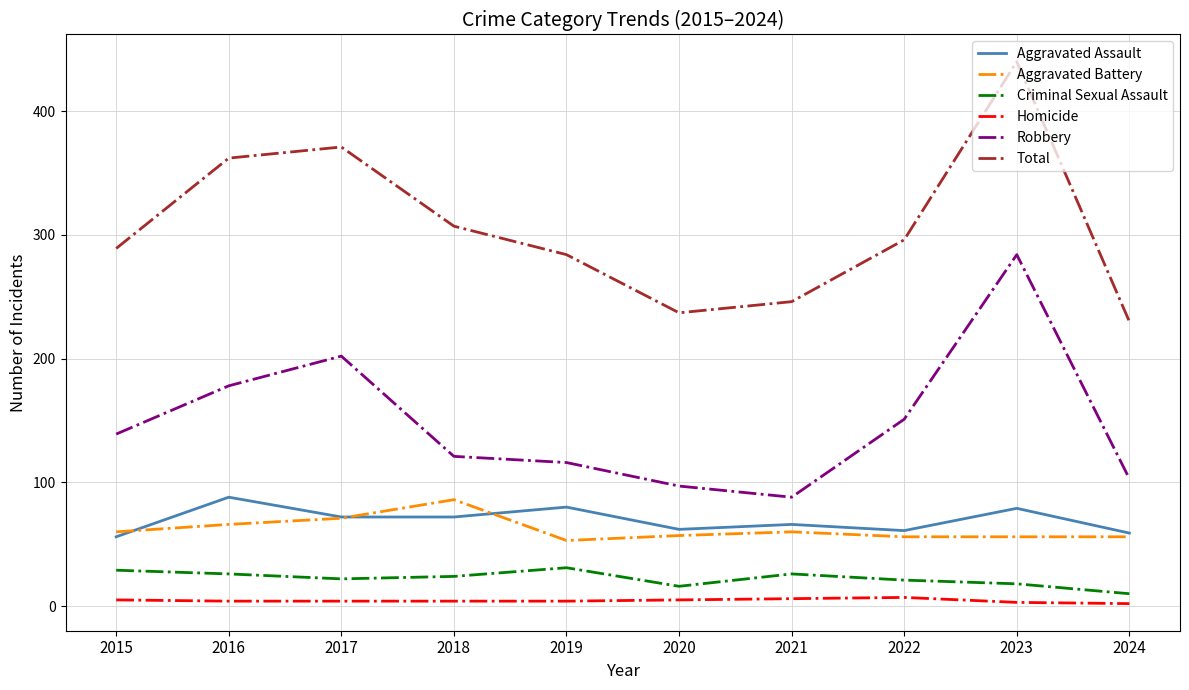

True or false: Aggravated Assault has more than 0 interior local peaks.

True